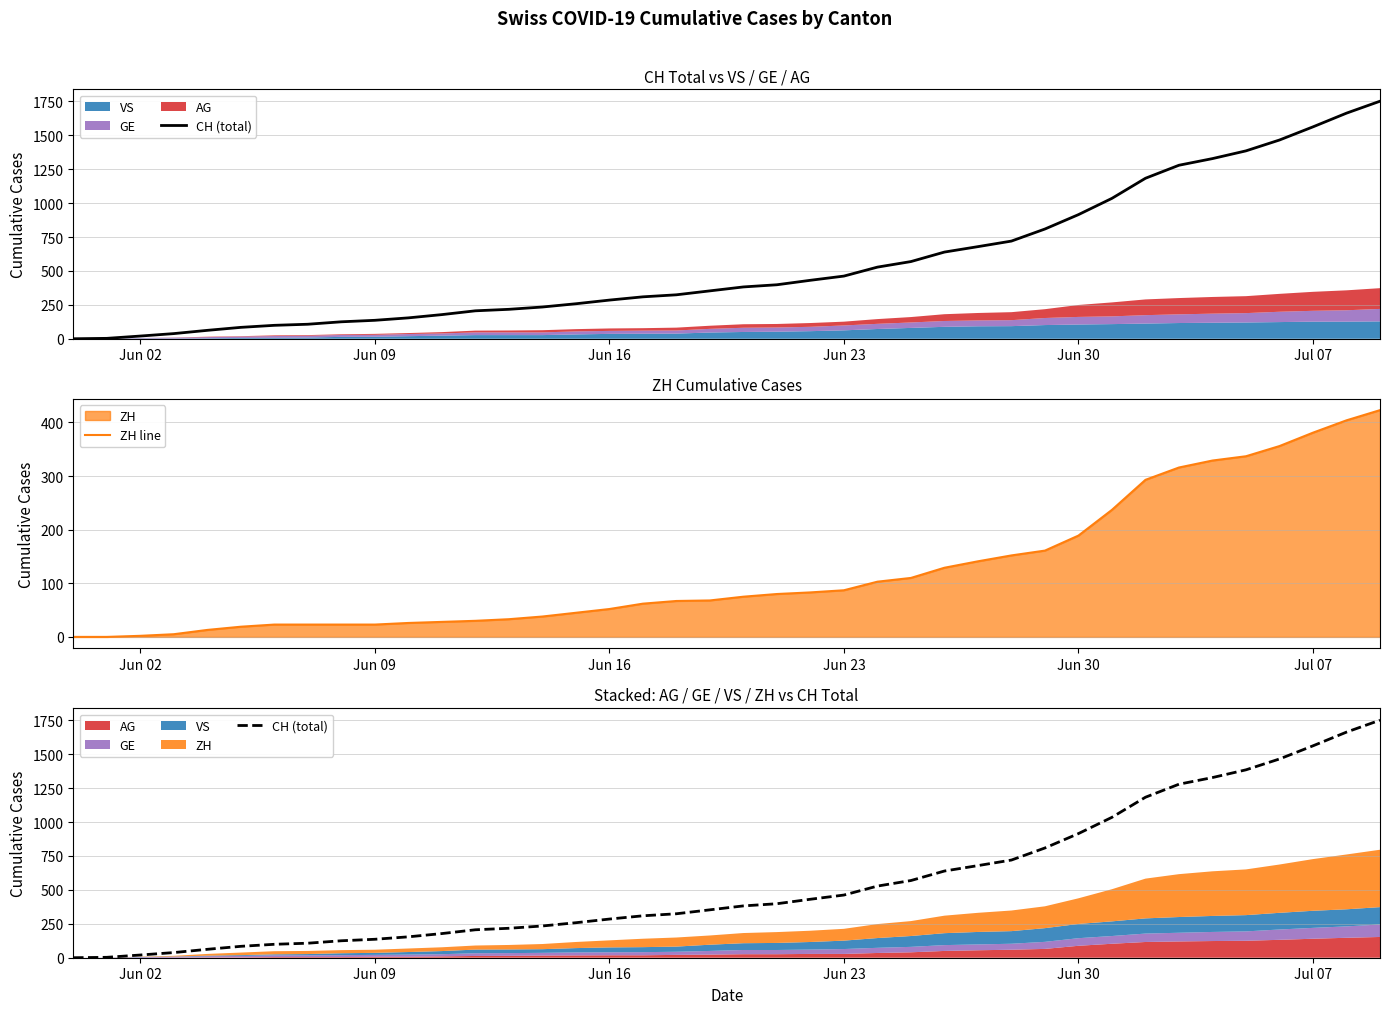

What is the difference between the second highest and minimum values in the CH (total) series?

1663